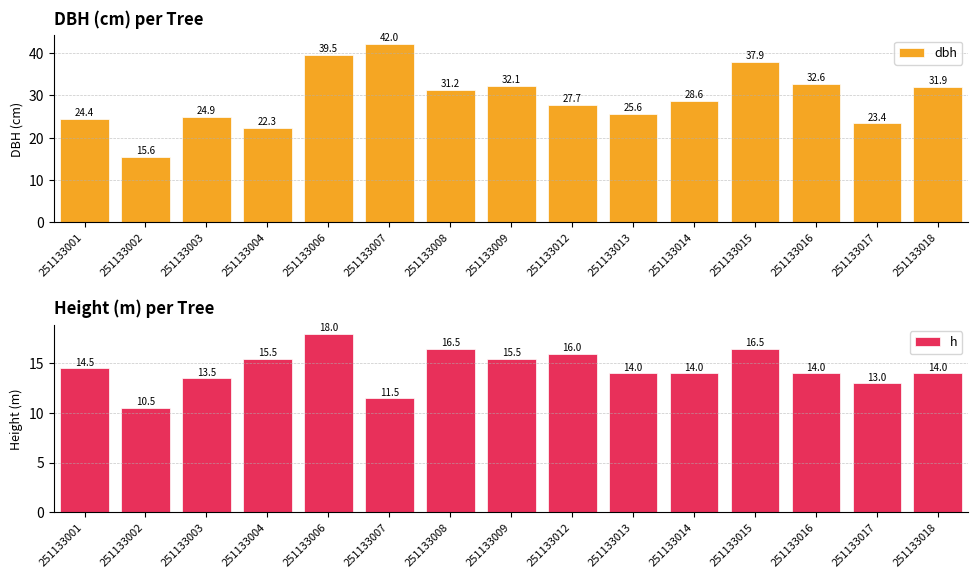

Does the chart contain stacked bars?

No